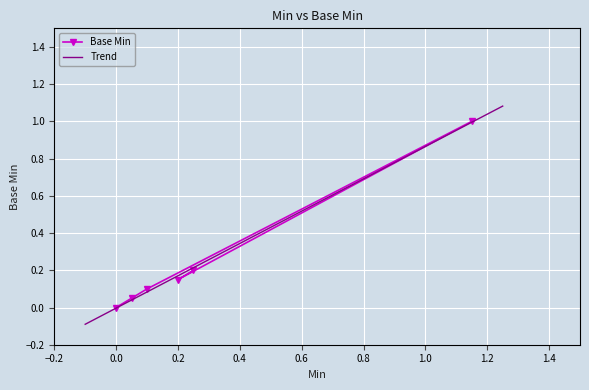

How many values exceed 0?

5